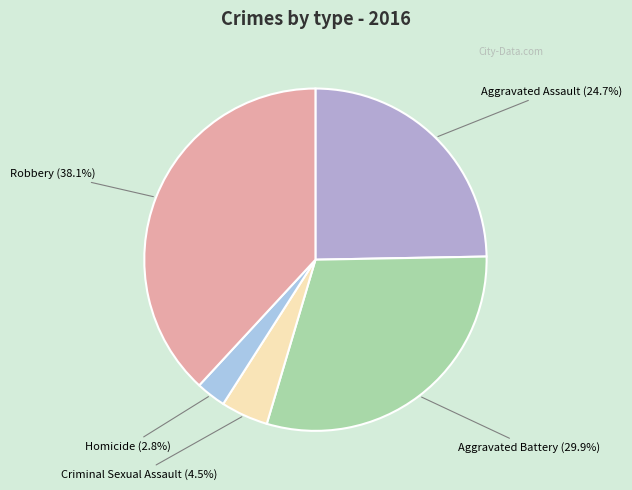

What is the smallest slice in the pie chart?

Homicide